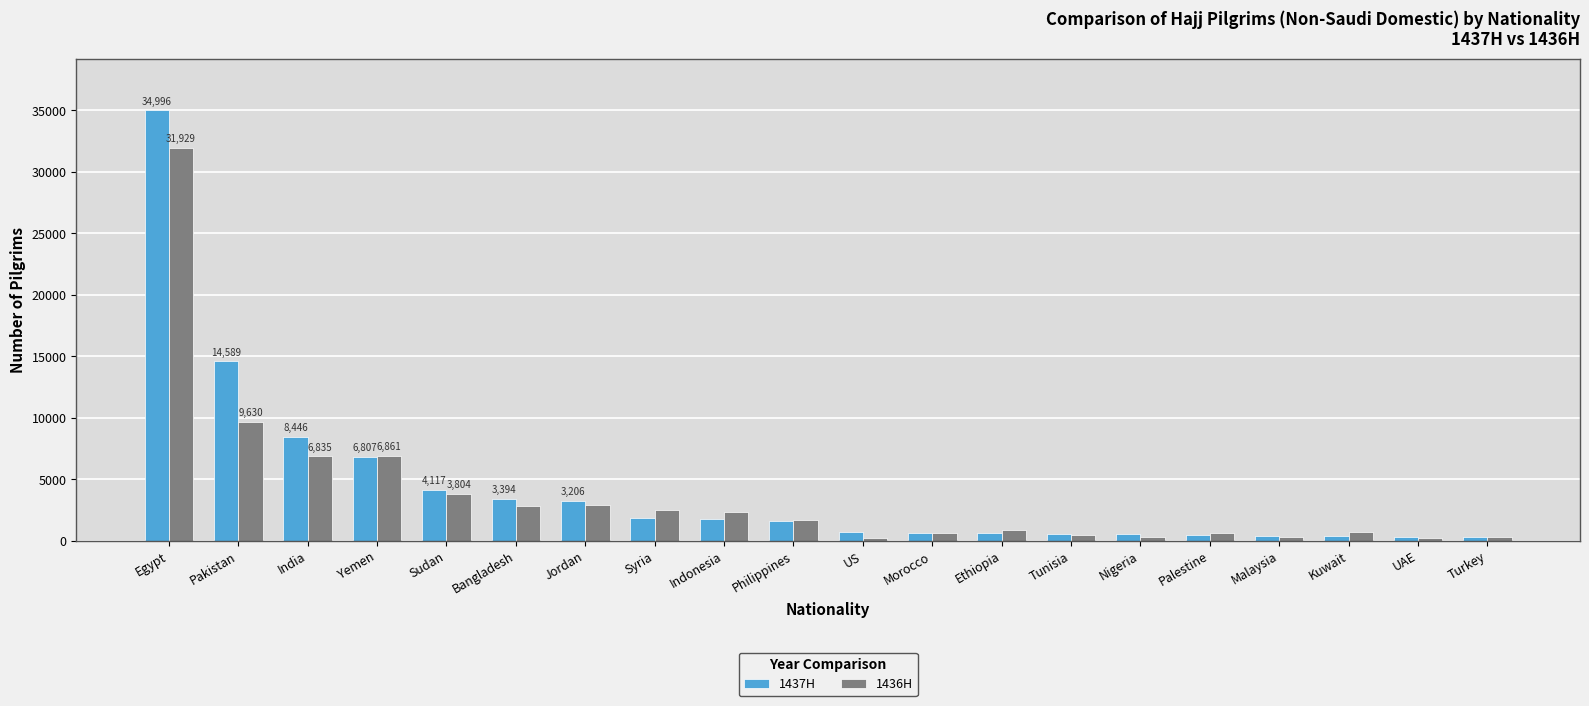

At which label is 1437H closest to 17645?

Pakistan